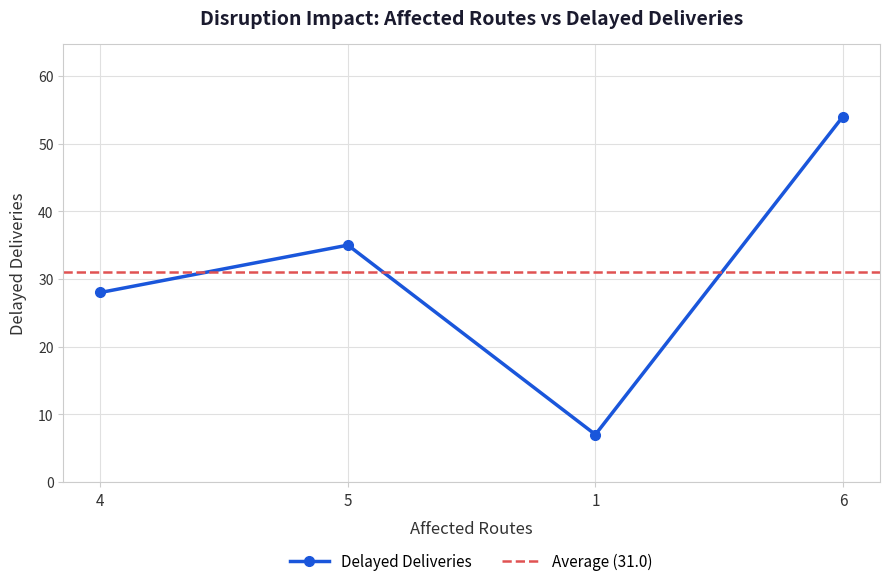

How many points are lower than both their immediate neighbors (excluding endpoints)?

1